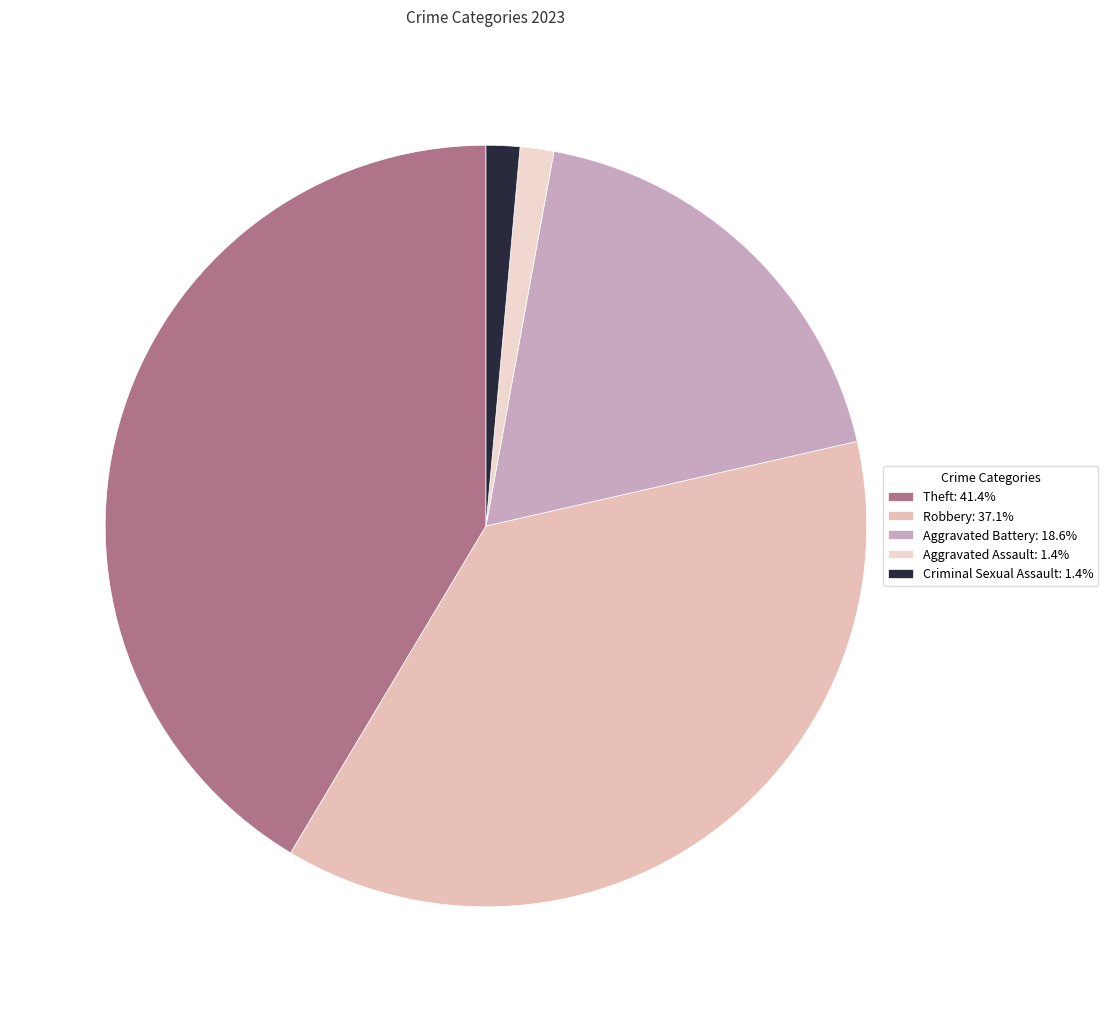

How many segments does this pie chart have?

5